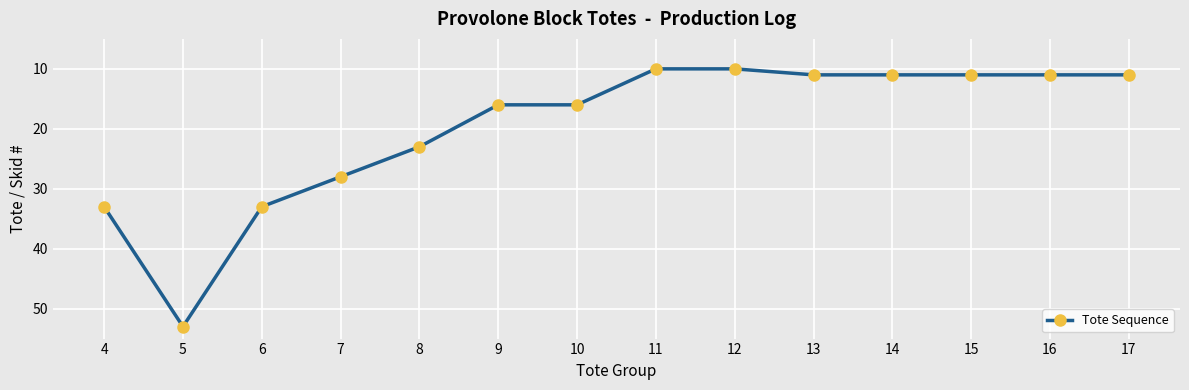

How many values are below 16?

7